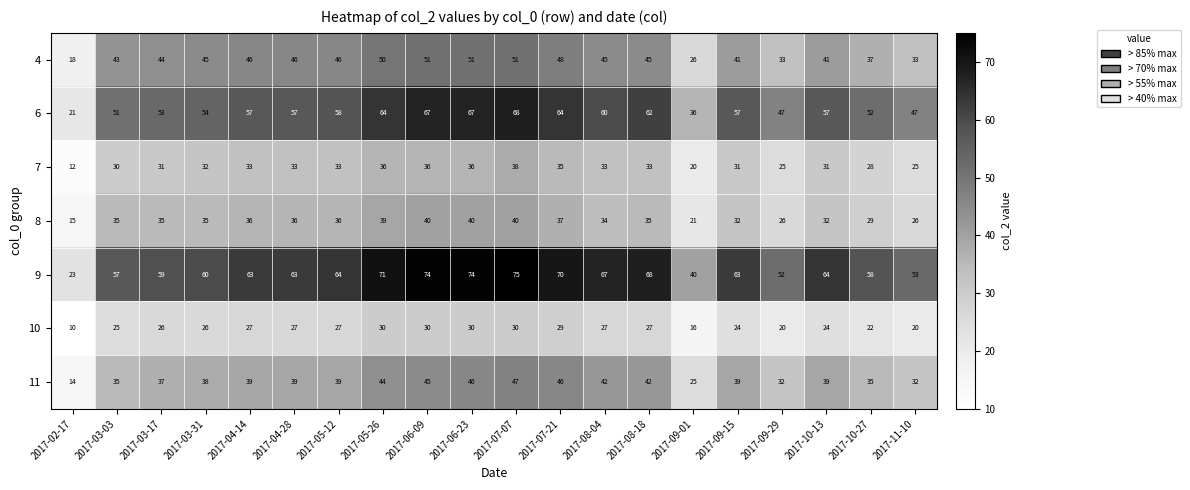

What is the average value of the 9 series?

61